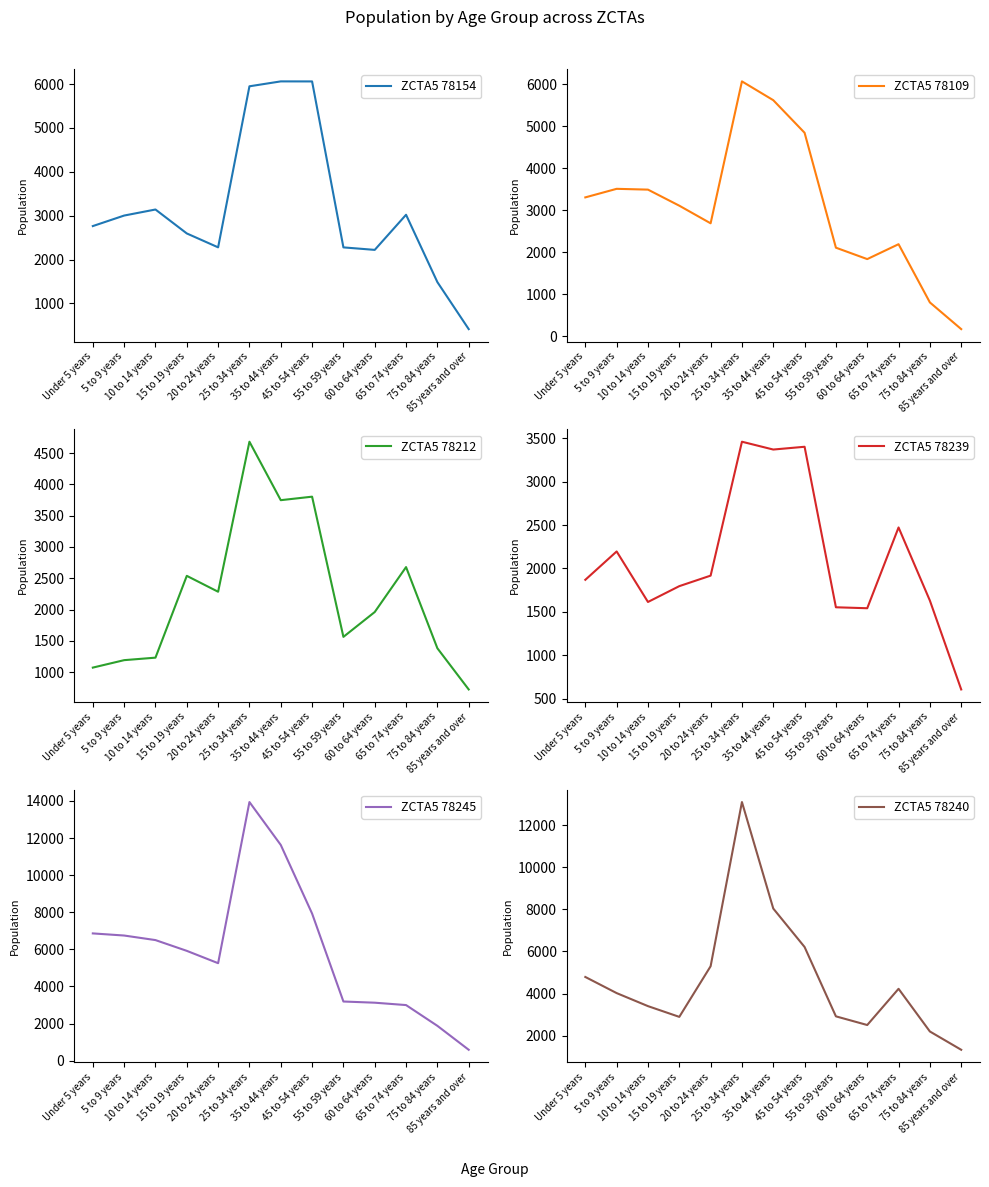

The value of ZCTA5 78212 at 65 to 74 years is 1582. True or false?

False